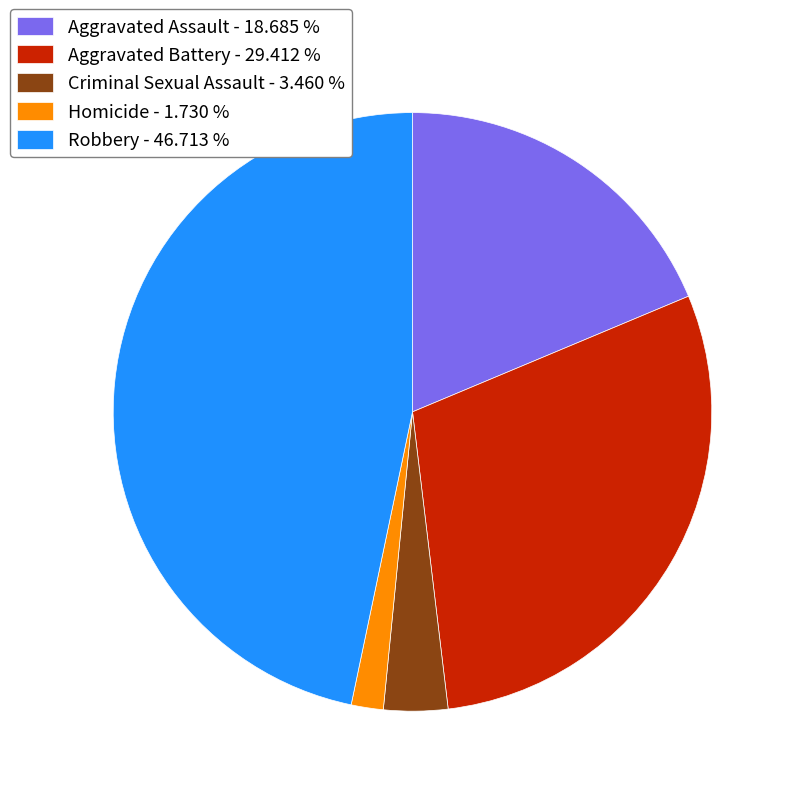

How many slices are in this pie chart?

5